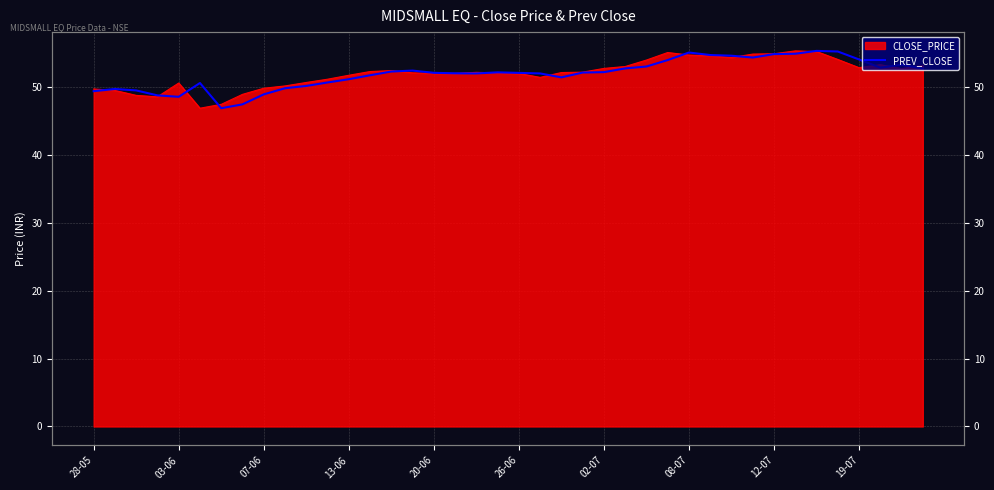

How many values are below 52?

17